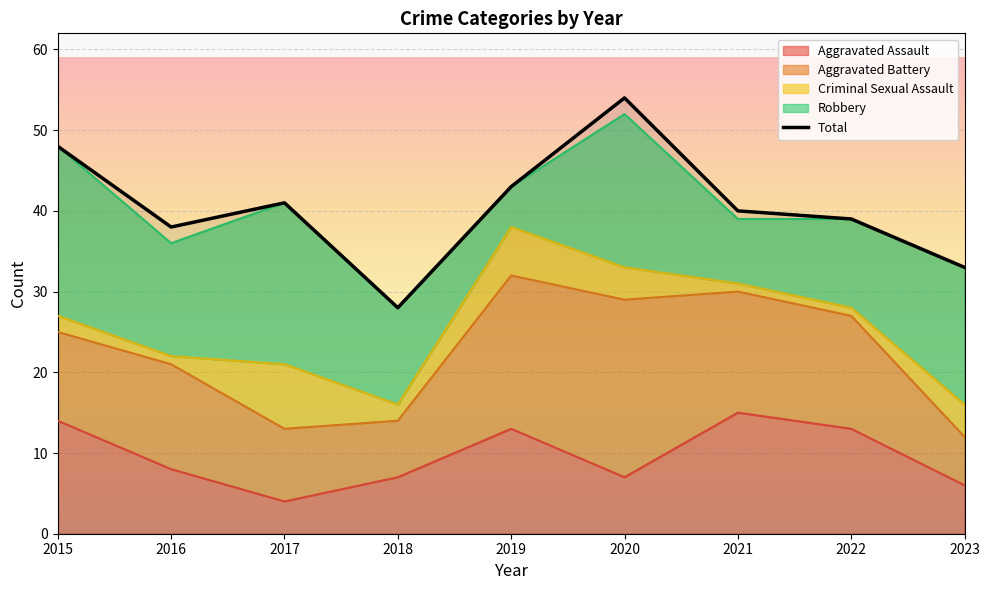

How many data points in Total are above 40?

4